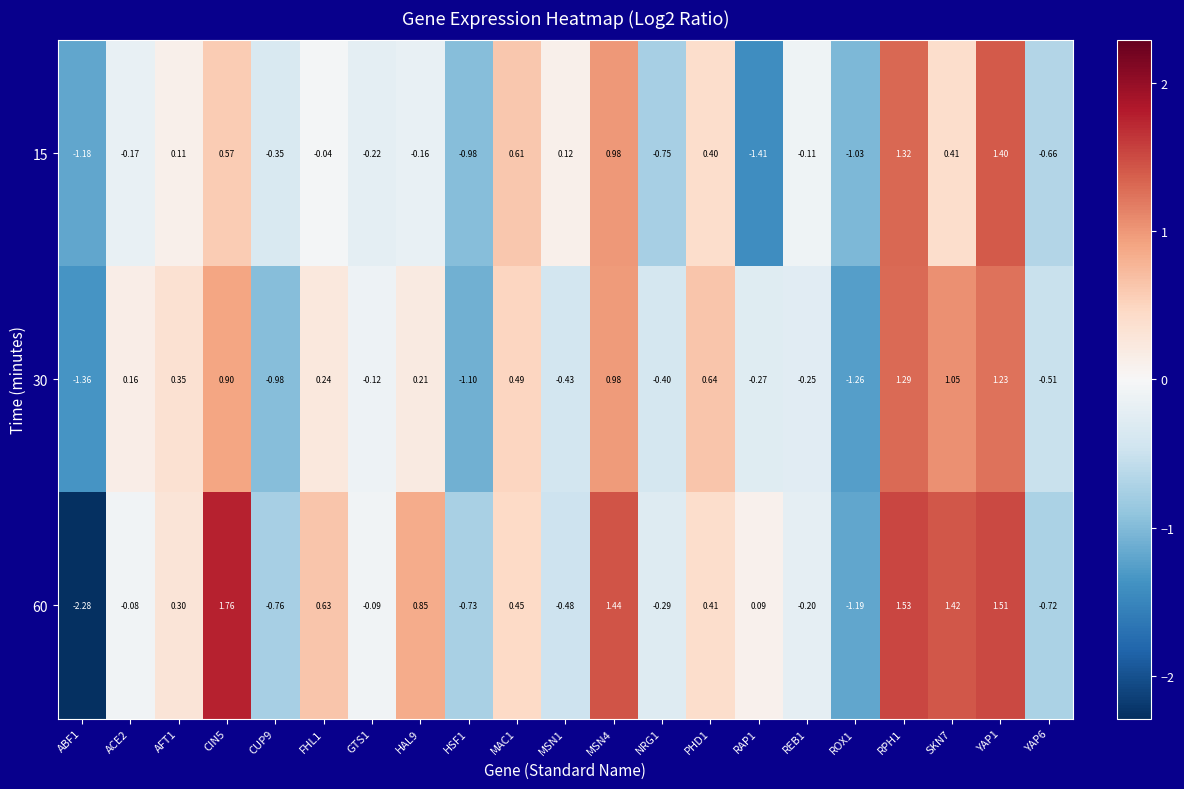

Which series has the largest total across all categories?

60